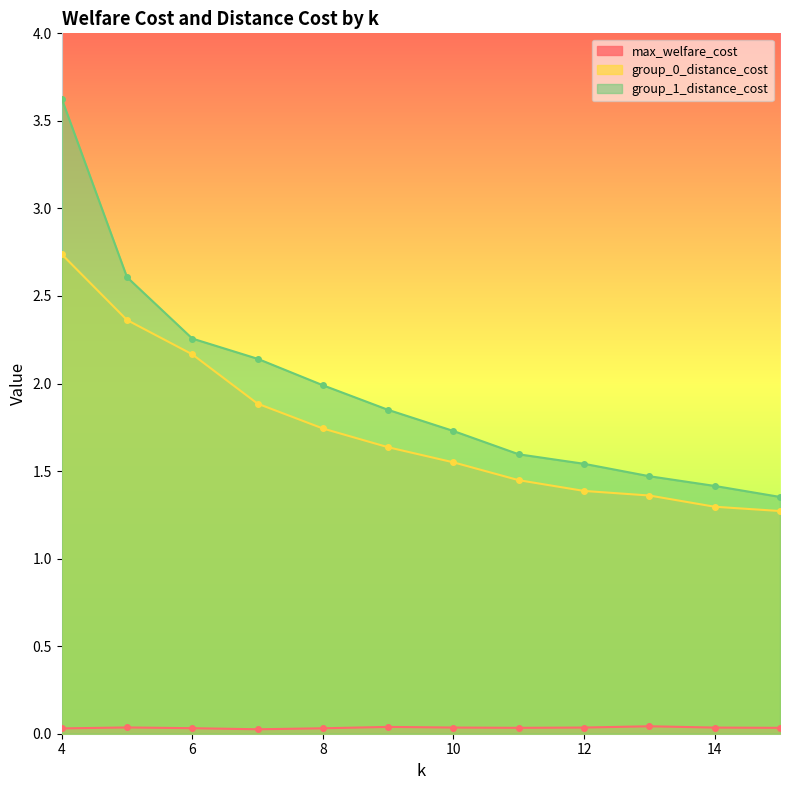

The value of max_welfare_cost at 6 is 0.0. True or false?

True